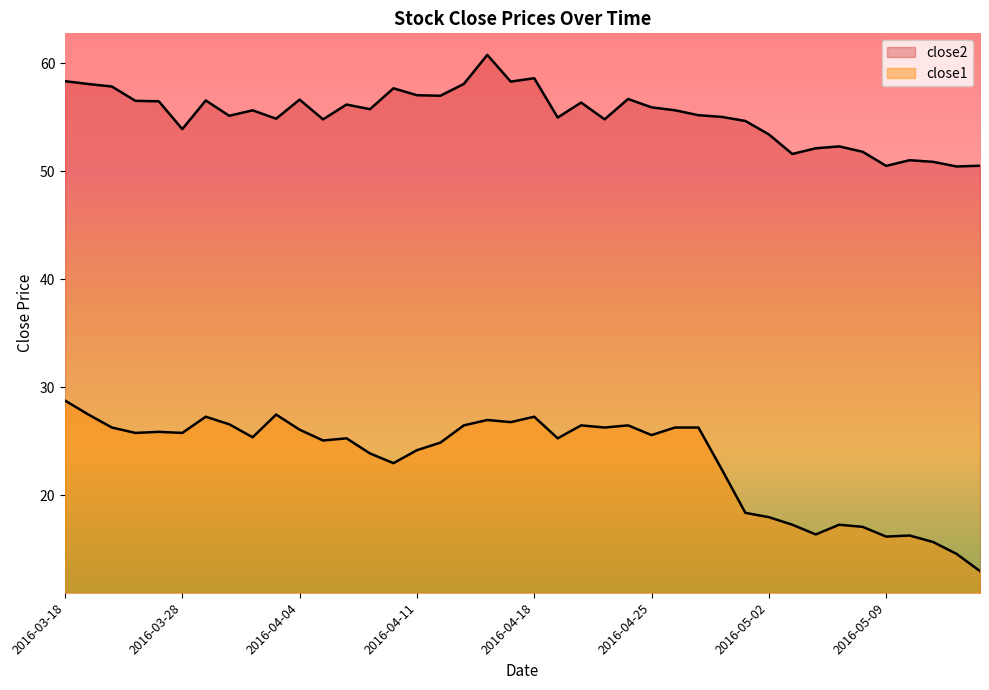

Reading left to right, list all the values displayed in this chart.

close2: 2016-03-18=58.3	2016-03-21=58.1	2016-03-22=57.8	2016-03-23=56.5	2016-03-24=56.5	2016-03-28=53.9	2016-03-29=56.5	2016-03-30=55.1	2016-03-31=55.6	2016-04-01=54.9	2016-04-04=56.6	2016-04-05=54.8	2016-04-06=56.2	2016-04-07=55.7	2016-04-08=57.7	2016-04-11=57.0	2016-04-12=57.0	2016-04-13=58.1	2016-04-14=60.8	2016-04-15=58.3	2016-04-18=58.6	2016-04-19=55.0	2016-04-20=56.3	2016-04-21=54.8	2016-04-22=56.7	2016-04-25=55.9	2016-04-26=55.6	2016-04-27=55.2	2016-04-28=55.0	2016-04-29=54.6	2016-05-02=53.4	2016-05-03=51.6	2016-05-04=52.1	2016-05-05=52.3	2016-05-06=51.8	2016-05-09=50.5	2016-05-10=51.0	2016-05-11=50.9	2016-05-12=50.4	2016-05-13=50.5
close1: 2016-03-18=28.8	2016-03-21=27.4	2016-03-22=26.2	2016-03-23=25.8	2016-03-24=25.9	2016-03-28=25.8	2016-03-29=27.2	2016-03-30=26.6	2016-03-31=25.4	2016-04-01=27.4	2016-04-04=26.1	2016-04-05=25.1	2016-04-06=25.2	2016-04-07=23.9	2016-04-08=22.9	2016-04-11=24.1	2016-04-12=24.9	2016-04-13=26.4	2016-04-14=26.9	2016-04-15=26.8	2016-04-18=27.2	2016-04-19=25.2	2016-04-20=26.4	2016-04-21=26.2	2016-04-22=26.4	2016-04-25=25.6	2016-04-26=26.2	2016-04-27=26.2	2016-04-28=22.4	2016-04-29=18.4	2016-05-02=17.9	2016-05-03=17.2	2016-05-04=16.4	2016-05-05=17.2	2016-05-06=17.1	2016-05-09=16.1	2016-05-10=16.2	2016-05-11=15.7	2016-05-12=14.6	2016-05-13=12.9